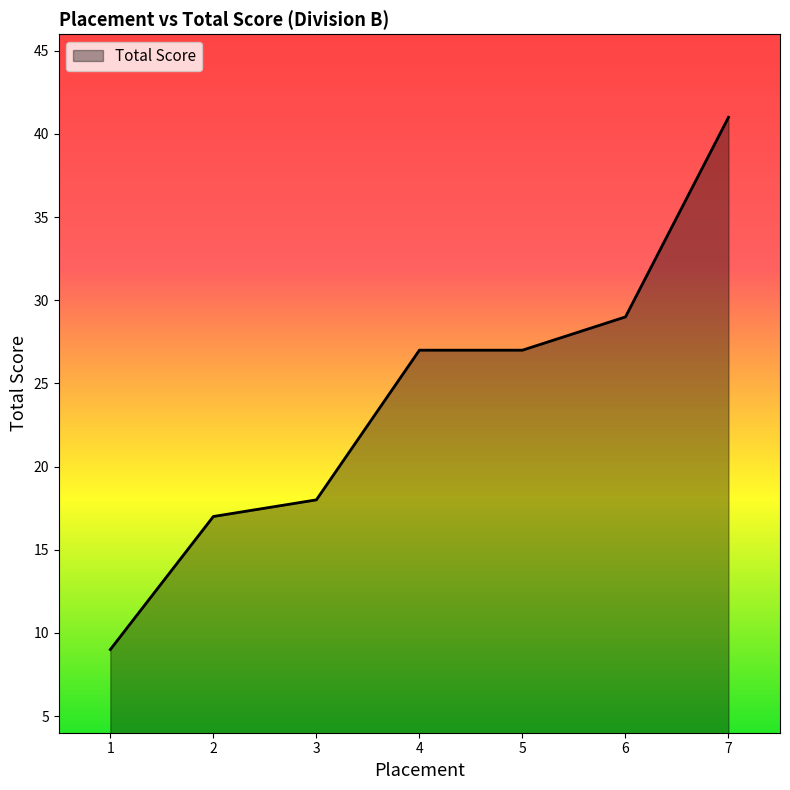

The chart shows a value of 17 at 2. True or false?

True